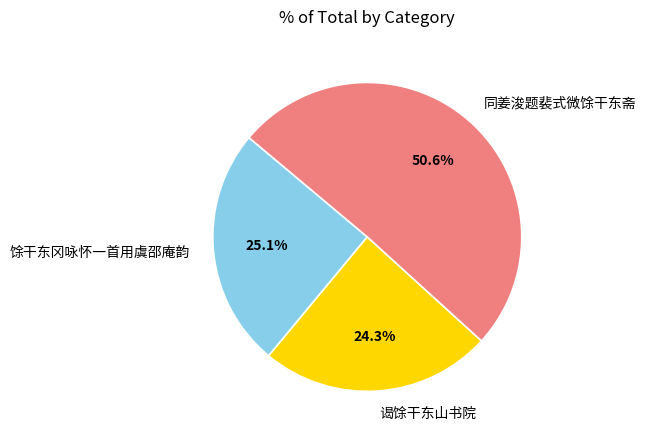

To the nearest percent, what is the average slice percentage?

33%